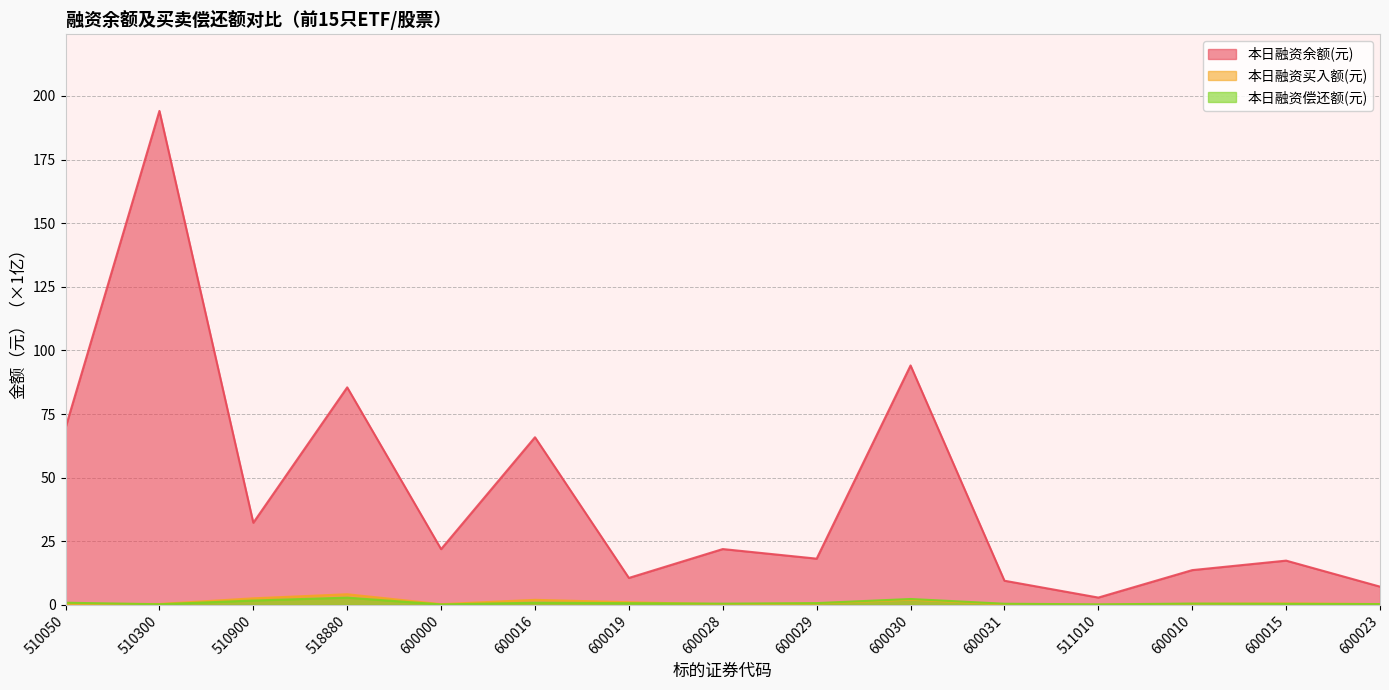

Where is the first local maximum for 本日融资买入额(元)?

518880